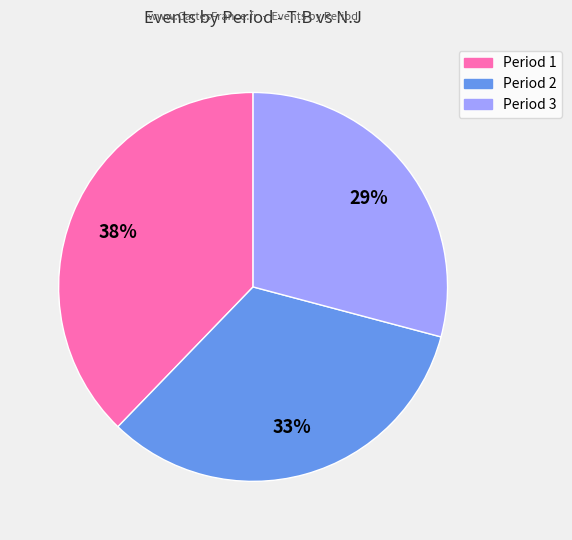

Rank the categories by value from lowest to highest.

Period 3, Period 2, Period 1